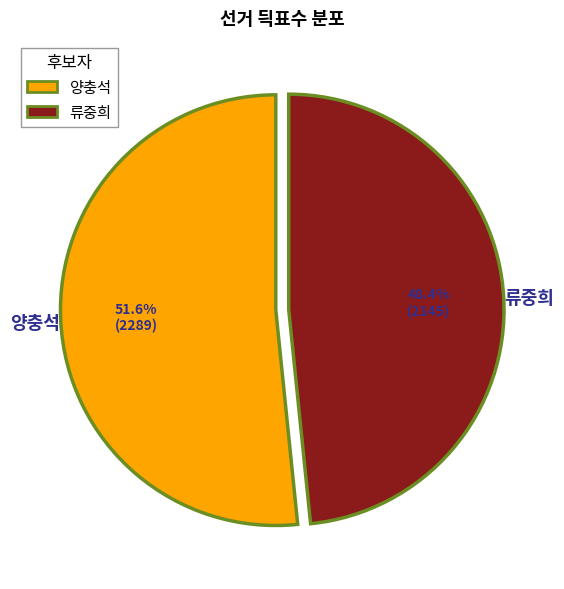

Is there a majority slice in this chart?

Yes